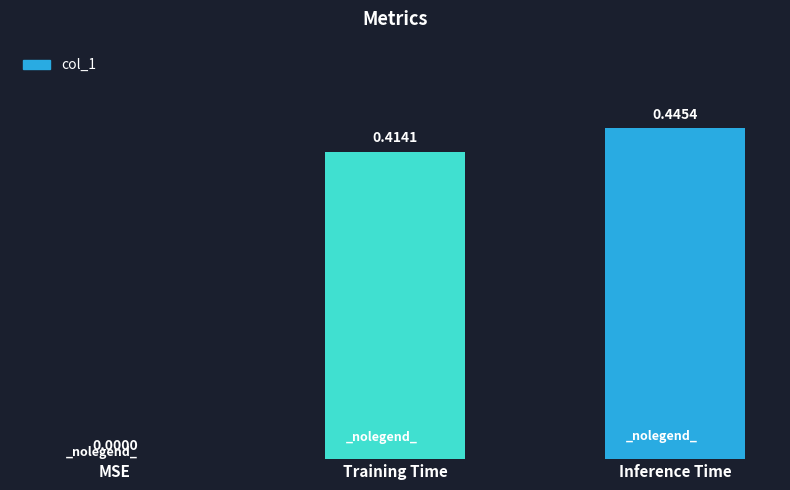

At which category does the chart reach its peak across all series?

Inference Time